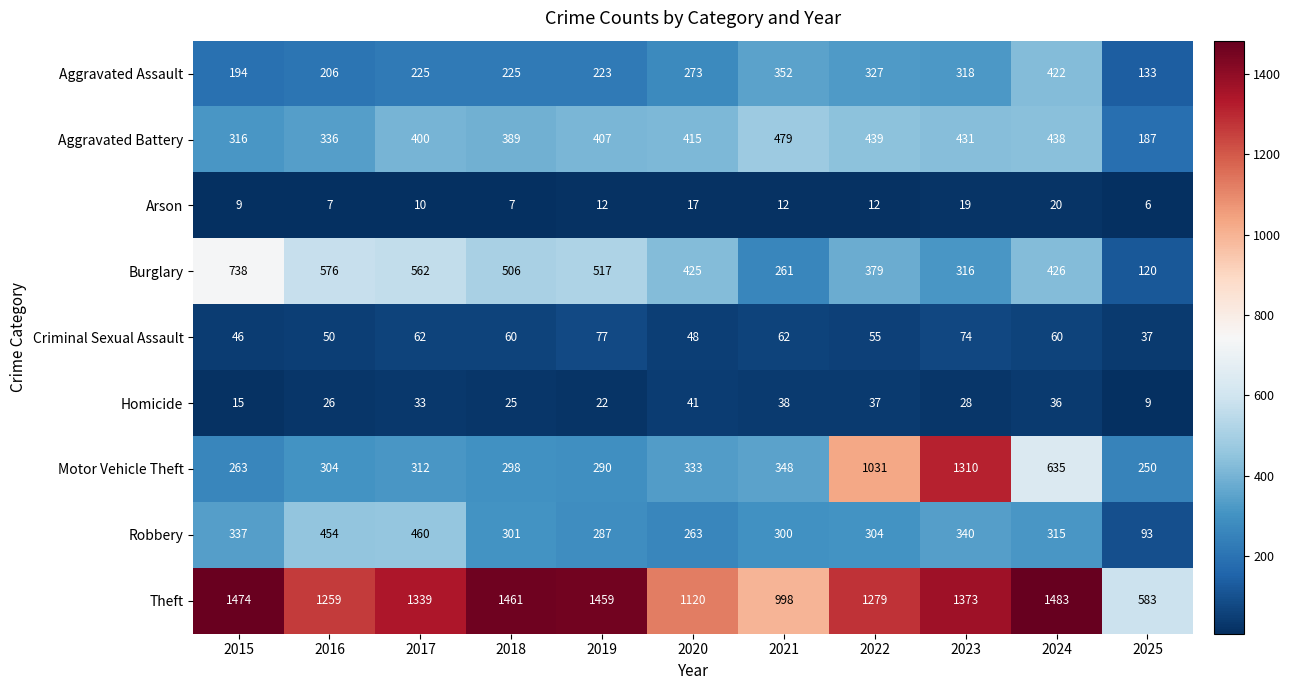

What is the average value of the Aggravated Assault series?

263